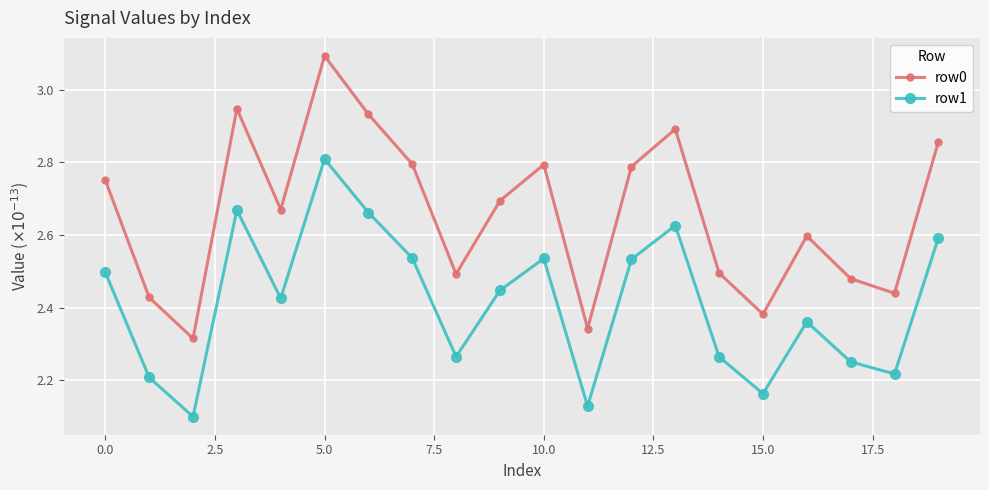

At how many categories does at least one series exceed 2?

20